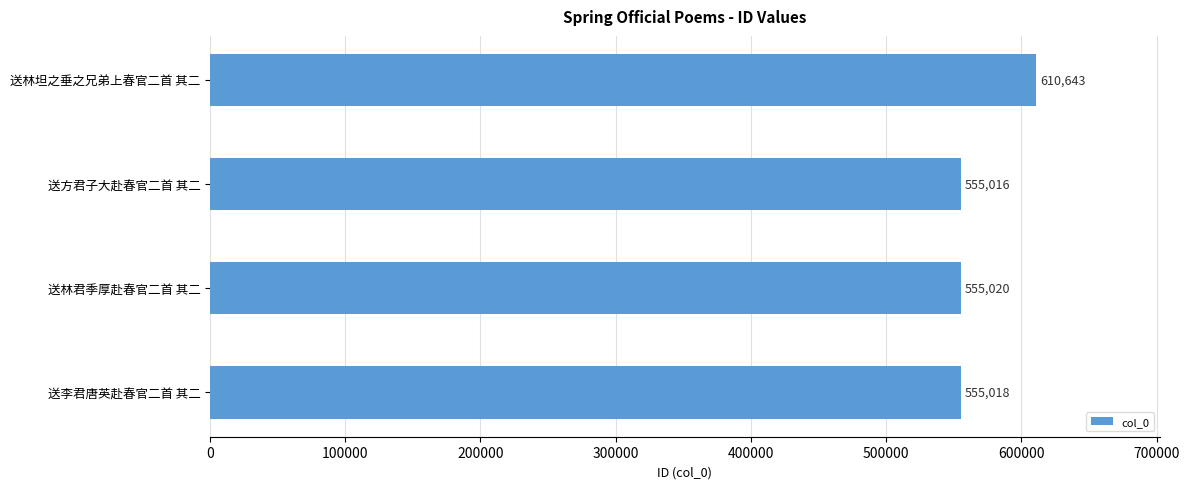

Approximately how many times larger is the value at 送李君唐英赴春官二首 其二 compared to 送林坦之垂之兄弟上春官二首 其二?

0.9